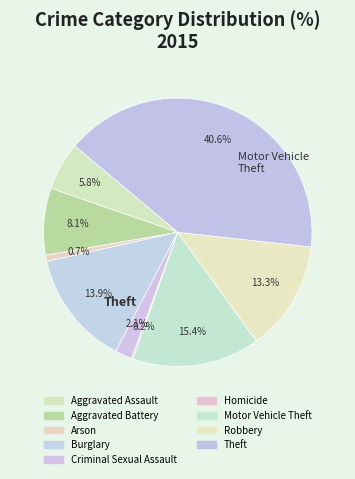

Count the number of slices in the pie.

9